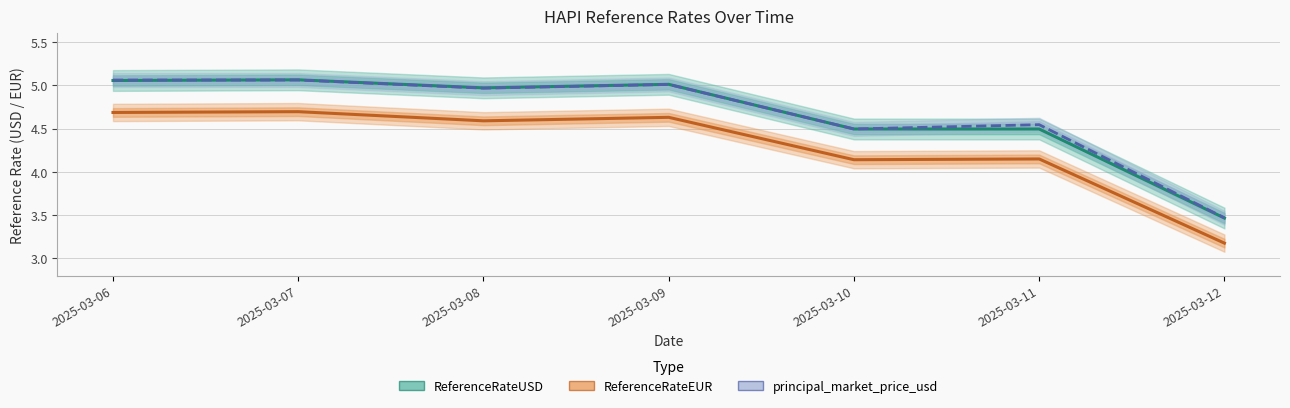

Reading left to right, list all the values displayed in this chart.

ReferenceRateUSD: 2025-03-06=5.1	2025-03-07=5.1	2025-03-08=5.0	2025-03-09=5.0	2025-03-10=4.5	2025-03-11=4.5	2025-03-12=3.5
ReferenceRateEUR: 2025-03-06=4.7	2025-03-07=4.7	2025-03-08=4.6	2025-03-09=4.6	2025-03-10=4.1	2025-03-11=4.1	2025-03-12=3.2
principal_market_price_usd: 2025-03-06=5.1	2025-03-07=5.1	2025-03-08=5.0	2025-03-09=5.0	2025-03-10=4.5	2025-03-11=4.5	2025-03-12=3.5